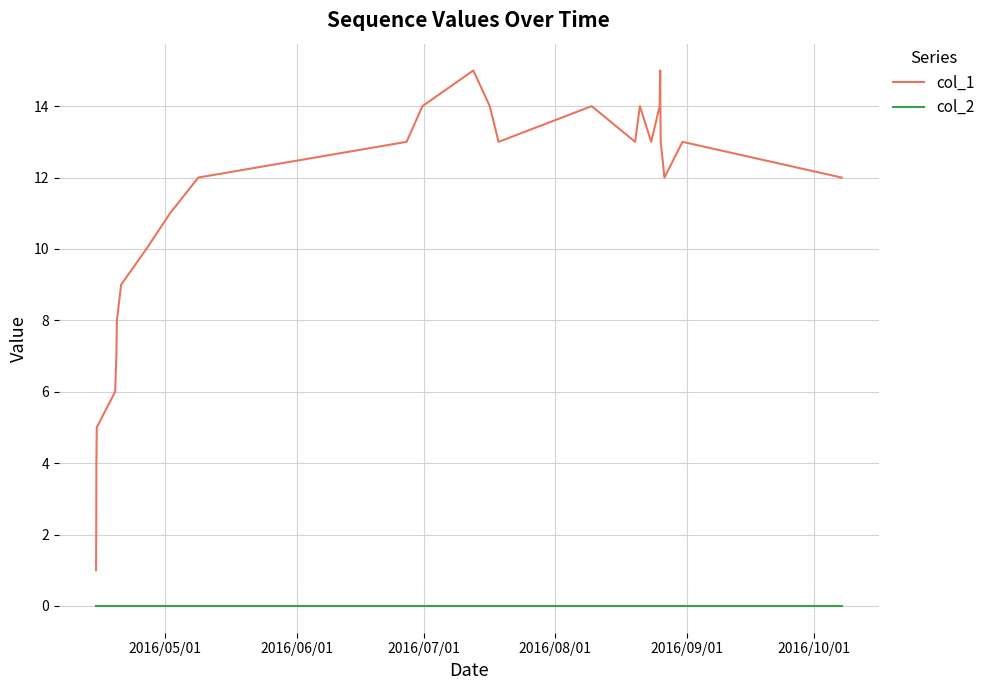

What is the sum of all col_1 values?

291